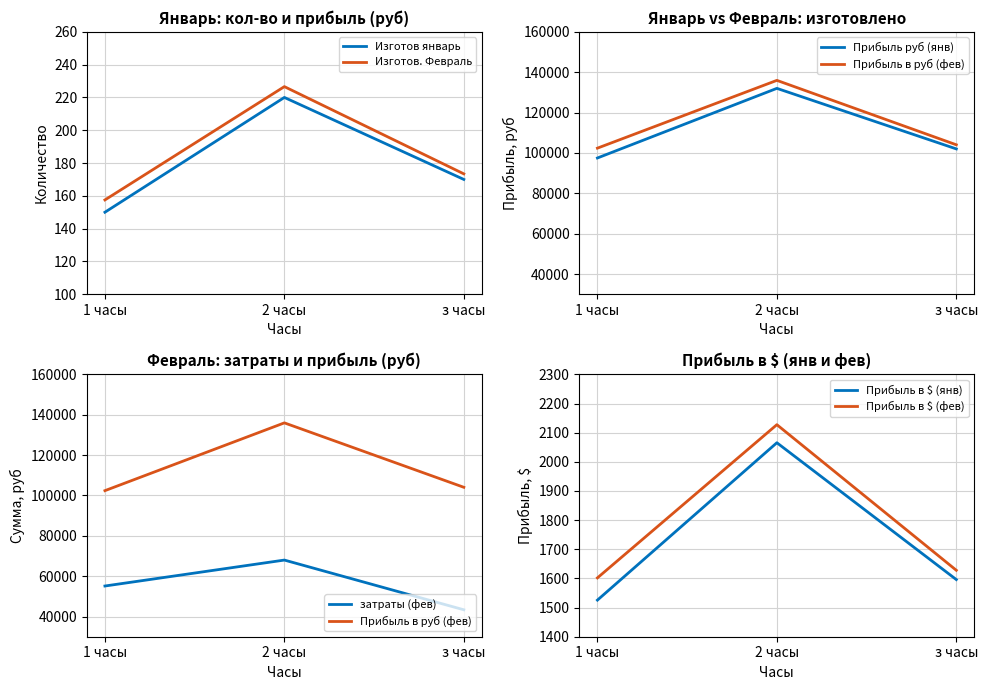

The Изготов. Февраль series shows 157.5 at 1 часы. True or false?

True